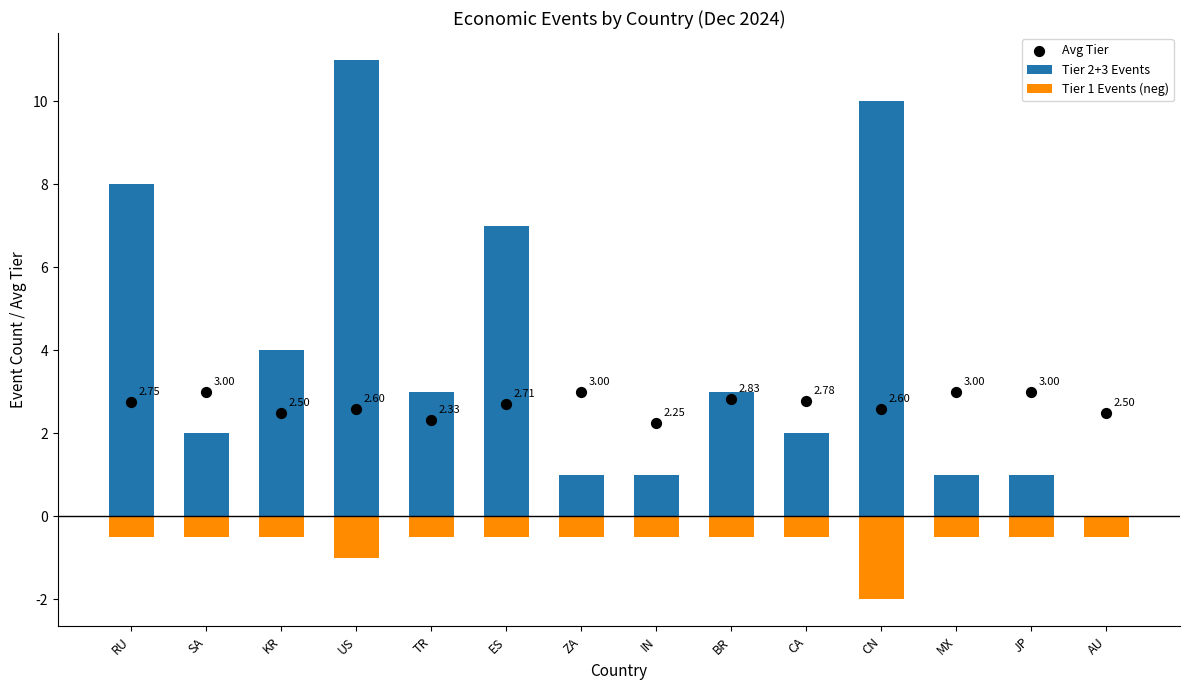

At how many categories does at least one series exceed -1?

14